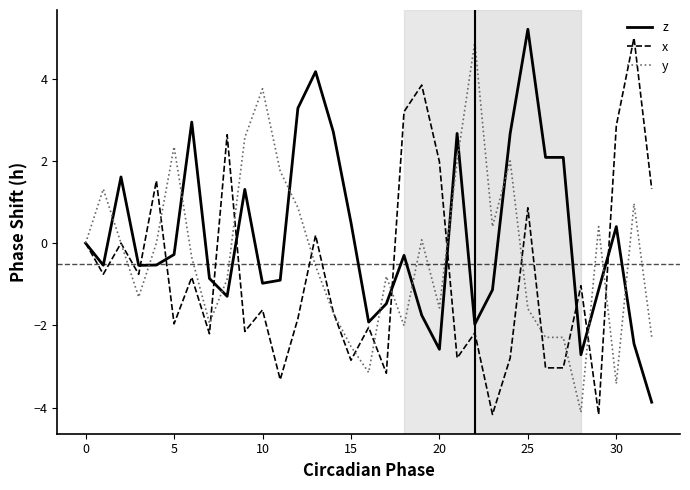

Rank the series by their average value, from highest to lowest.

z, y, x